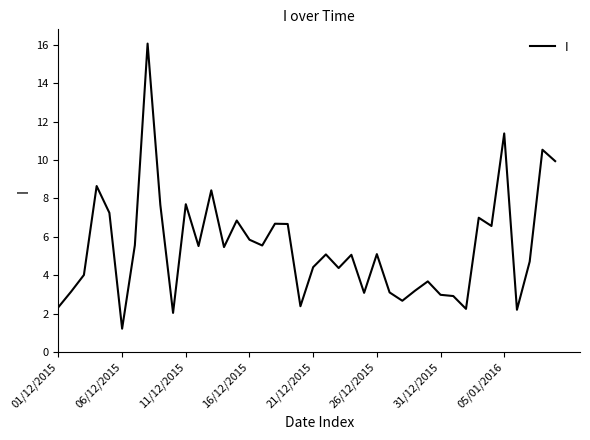

What is the smallest value displayed?

1.2